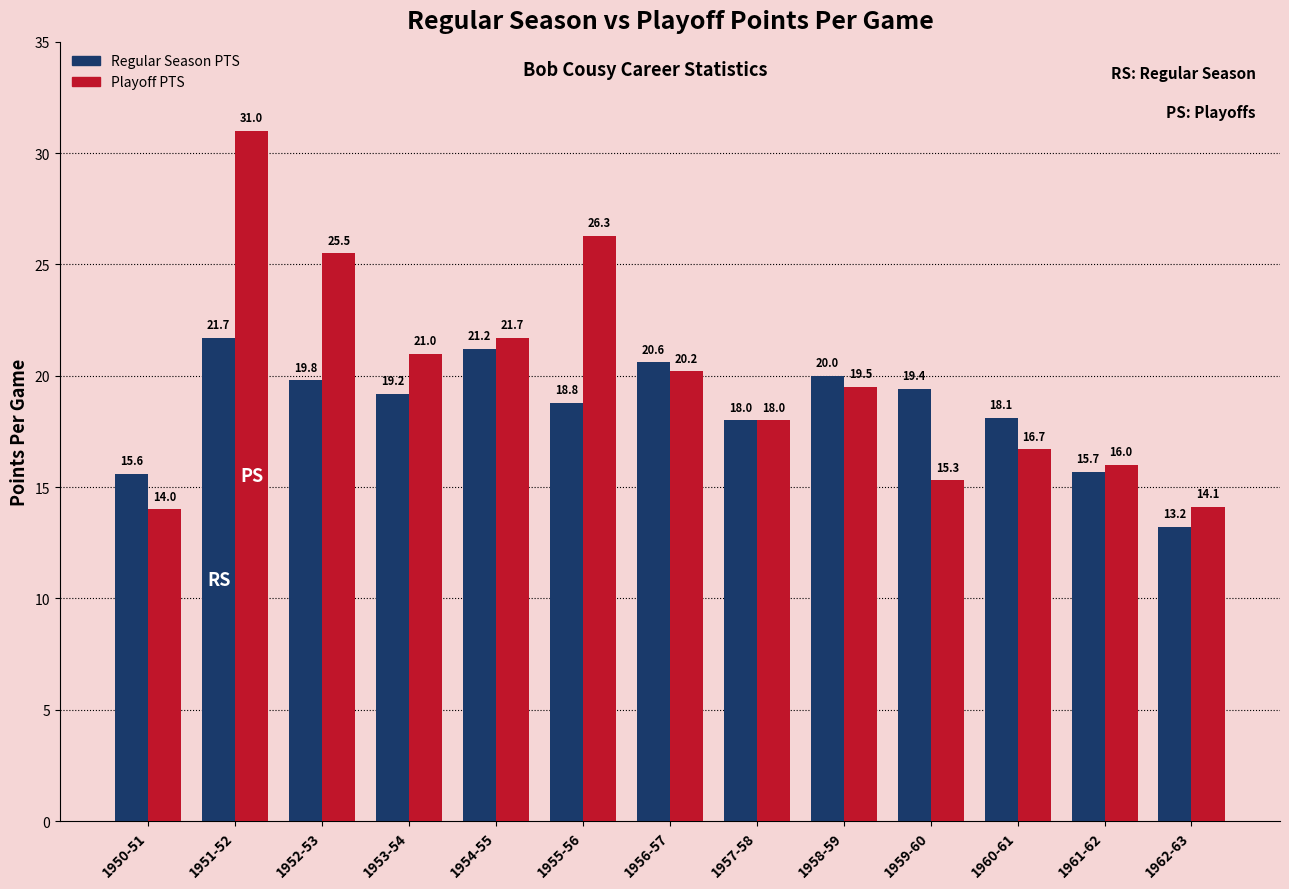

Reading right to left, extract all data points from this chart.

Regular Season PTS: 1962-63=13.2	1961-62=15.7	1960-61=18.1	1959-60=19.4	1958-59=20.0	1957-58=18.0	1956-57=20.6	1955-56=18.8	1954-55=21.2	1953-54=19.2	1952-53=19.8	1951-52=21.7	1950-51=15.6
Playoff PTS: 1962-63=14.1	1961-62=16.0	1960-61=16.7	1959-60=15.3	1958-59=19.5	1957-58=18.0	1956-57=20.2	1955-56=26.3	1954-55=21.7	1953-54=21.0	1952-53=25.5	1951-52=31.0	1950-51=14.0